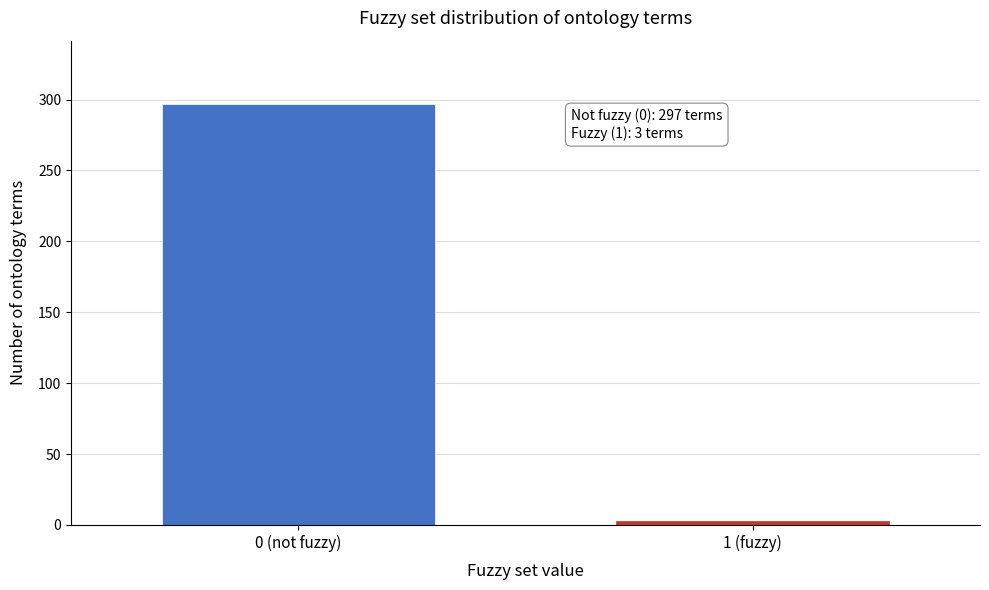

Reading left to right, list all the values displayed in this chart.

0 (not fuzzy)=297	1 (fuzzy)=3